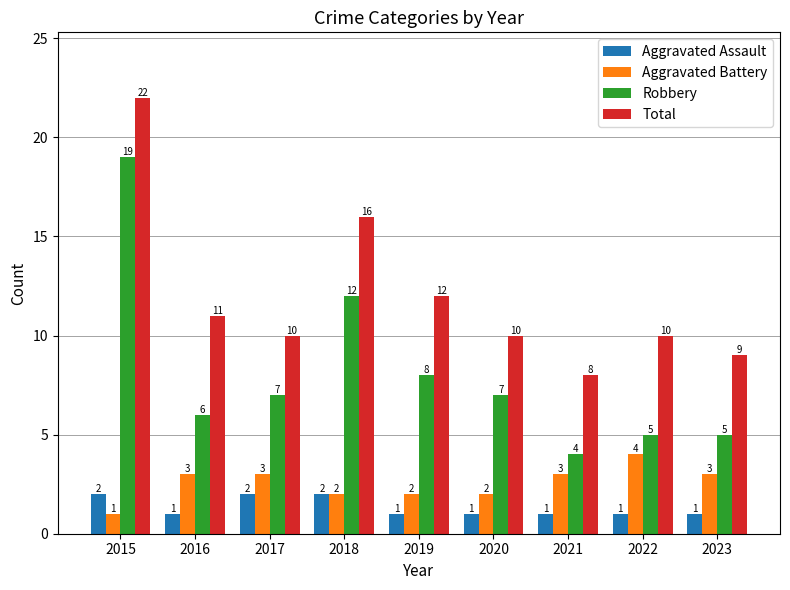

List the series in order of their peak value, lowest first.

Aggravated Assault, Aggravated Battery, Robbery, Total